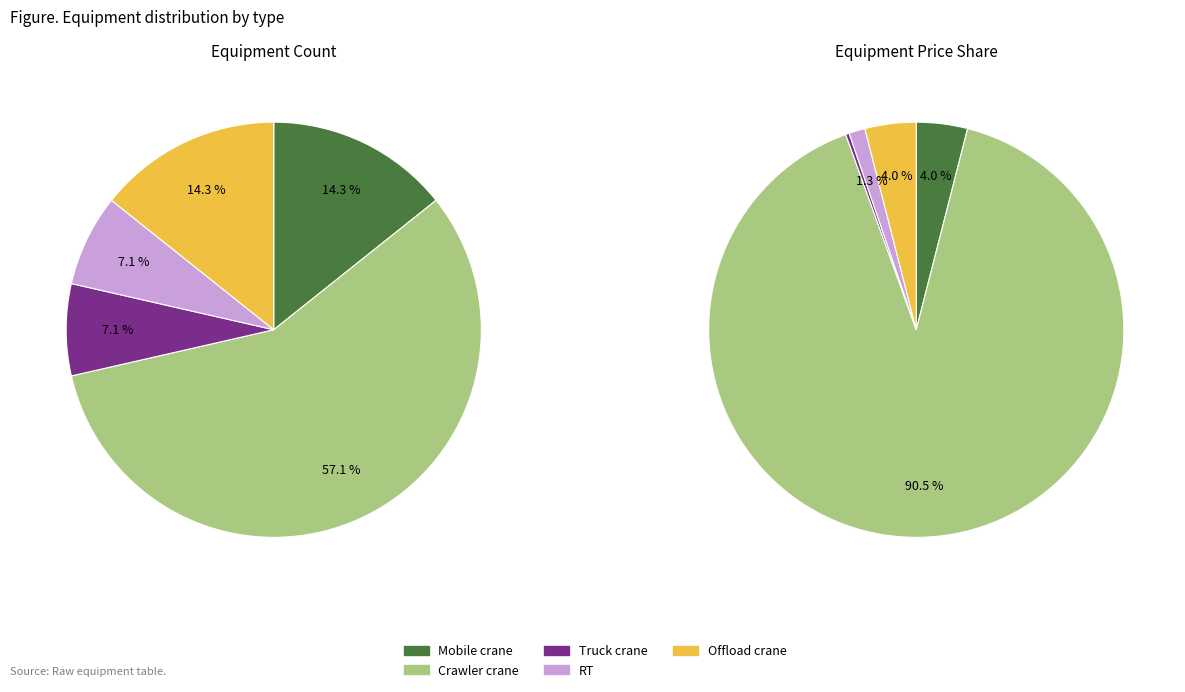

Rank the categories by value from lowest to highest.

Truck crane, RT, Mobile crane, Offload crane, Crawler crane